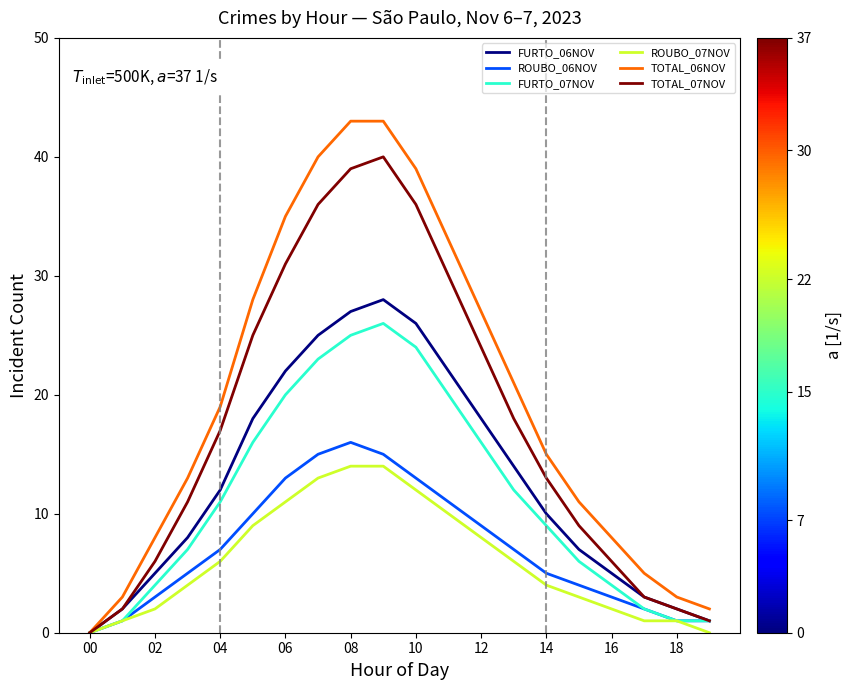

How many interior local peaks does the ROUBO_06NOV series have?

1